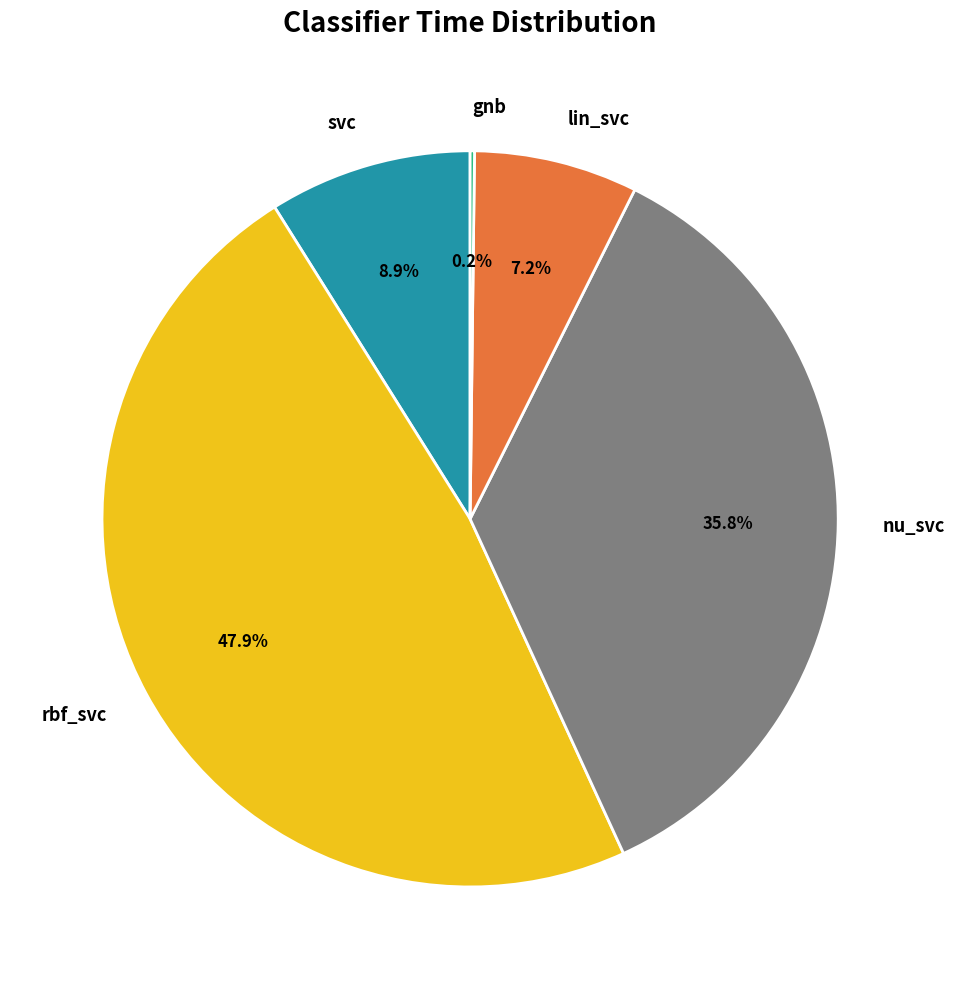

Does any single category account for the majority?

No